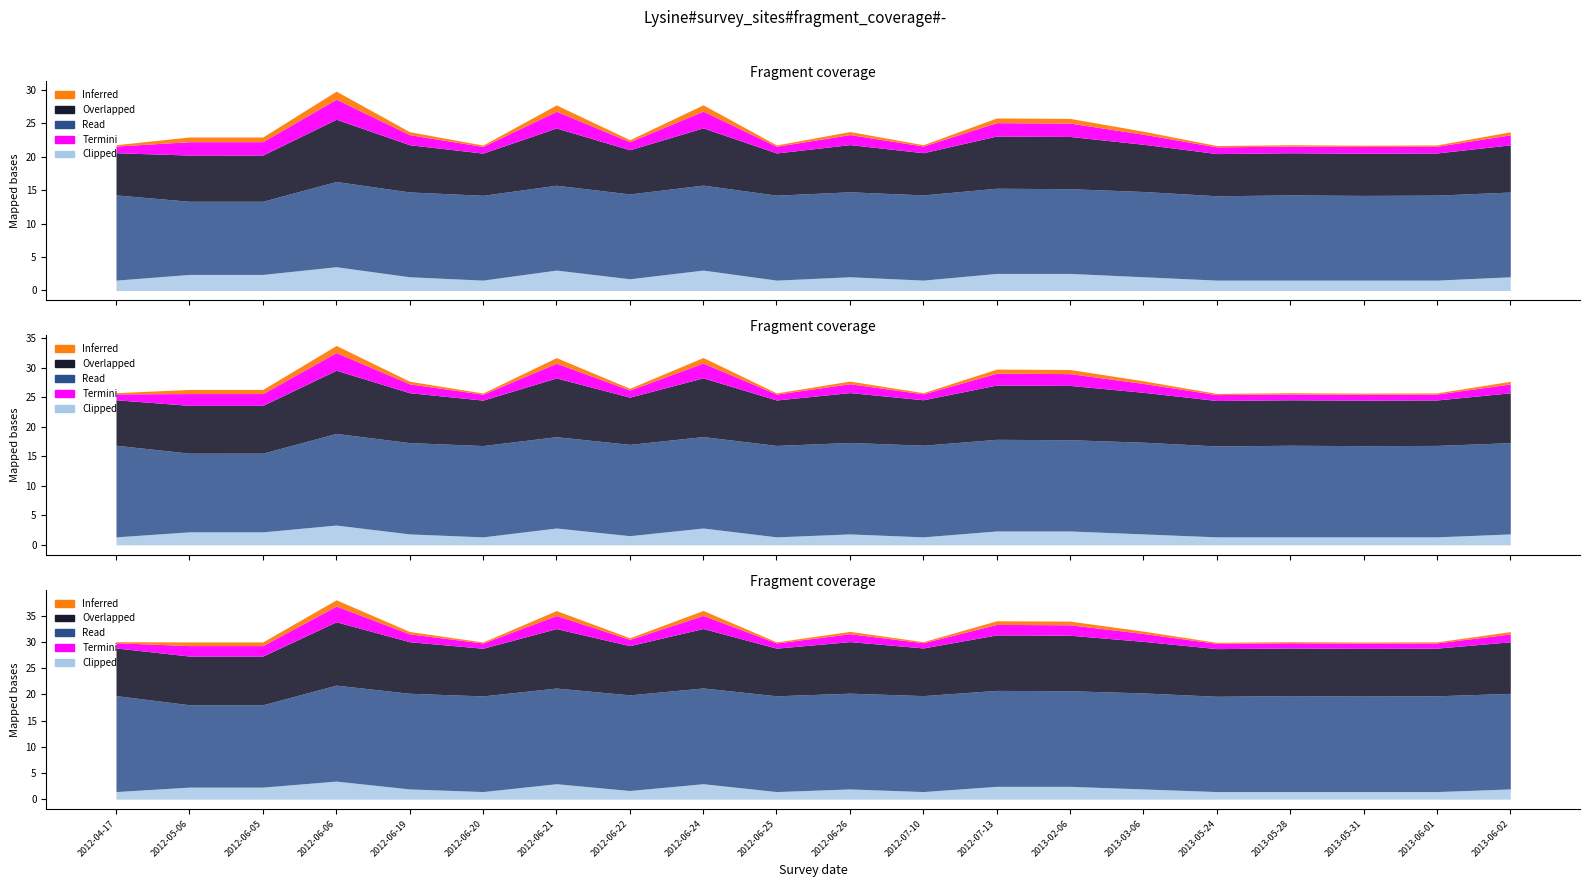

Where is count nearest to the value 6?

2012-05-06